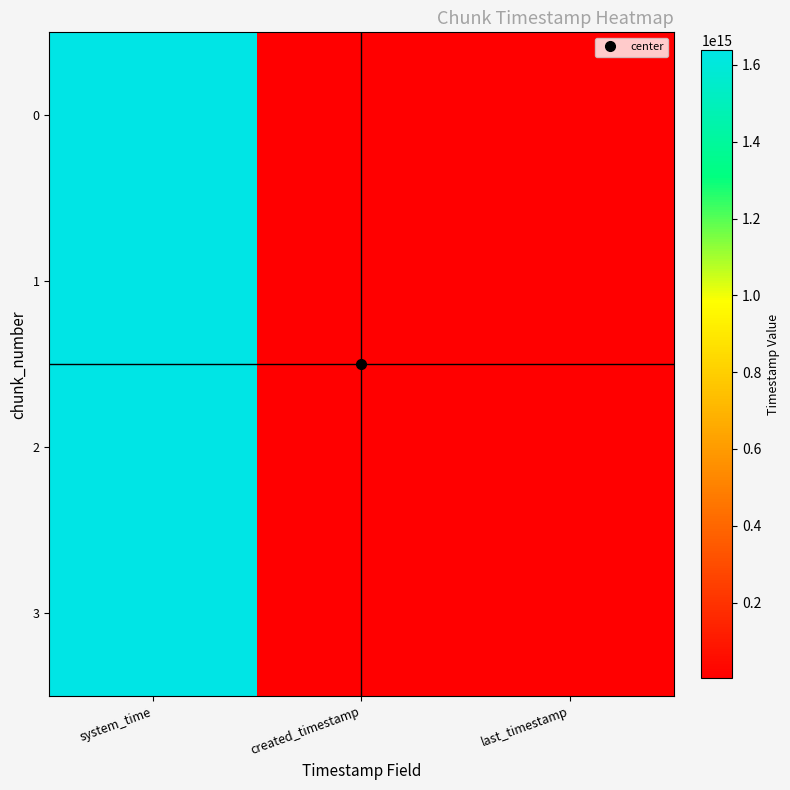

Between last_timestamp and system_time, which is larger?

system_time